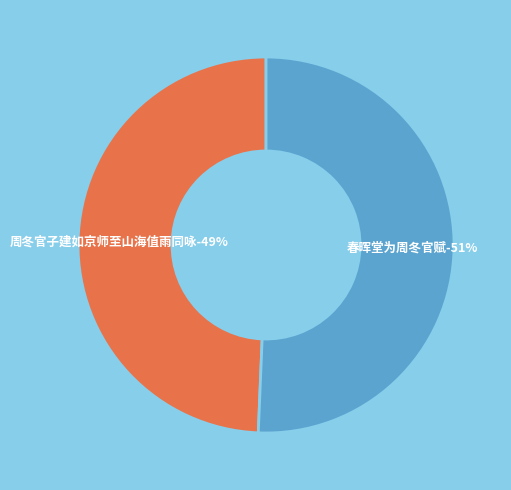

Is the sum of 春晖堂为周冬官赋 and 周冬官子建如京师至山海值雨同咏 greater than half?

Yes